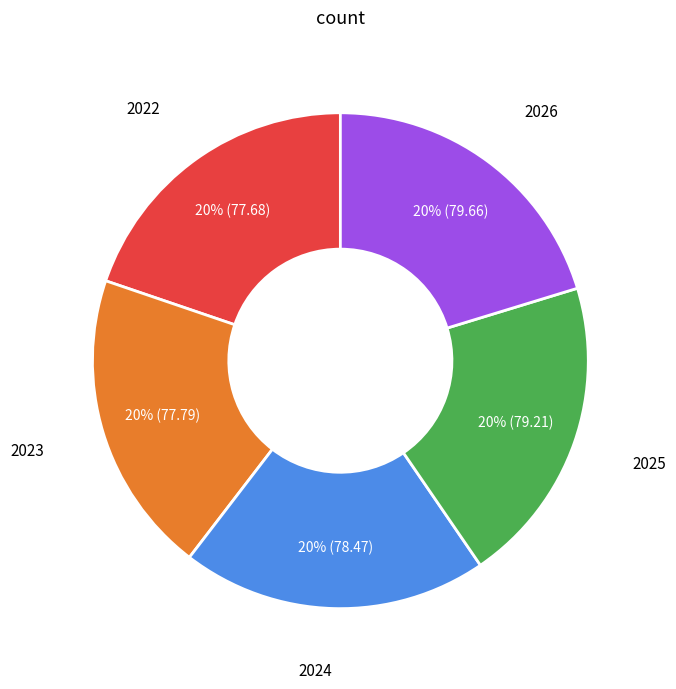

To the nearest percent, what is the average slice percentage?

20%